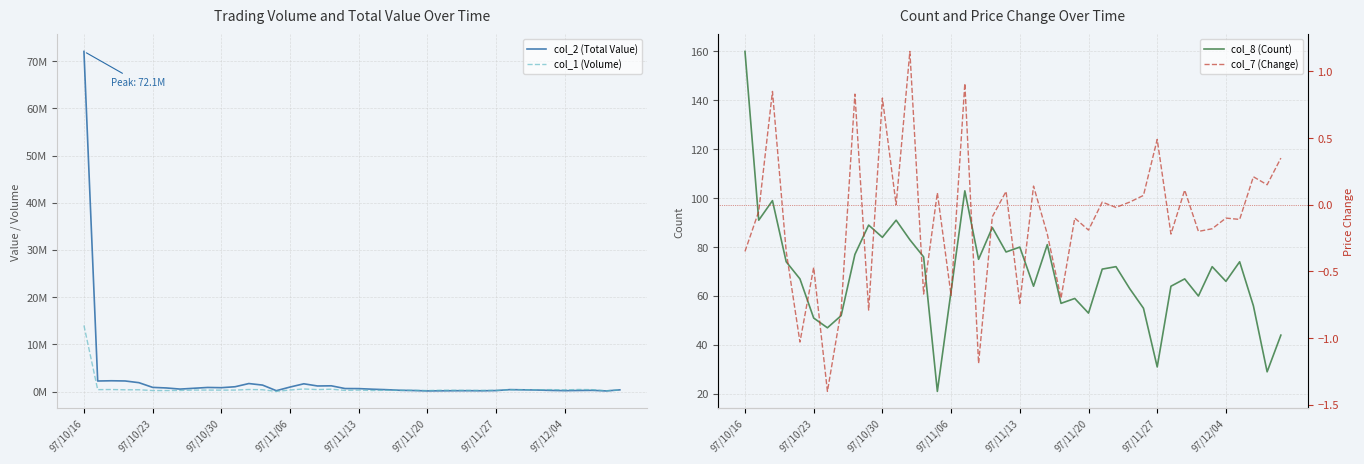

How many series are shown in this chart?

4